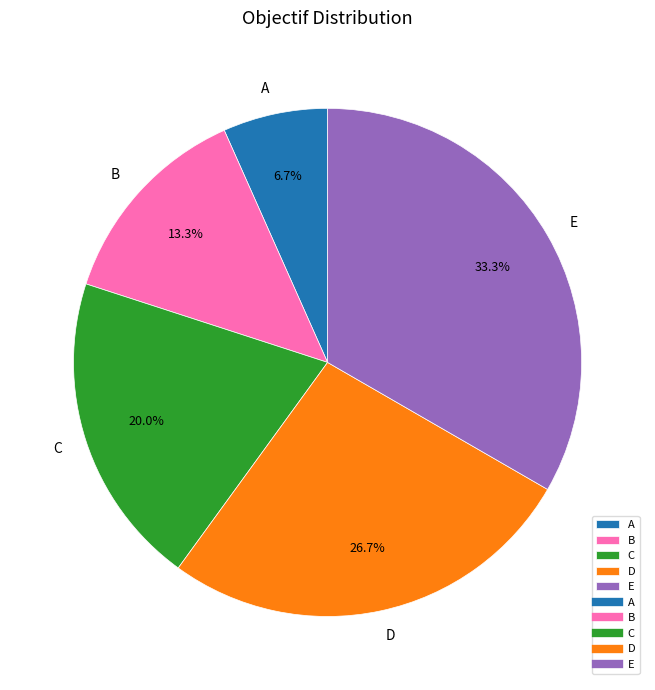

What portion of the pie excludes D?

73.3%